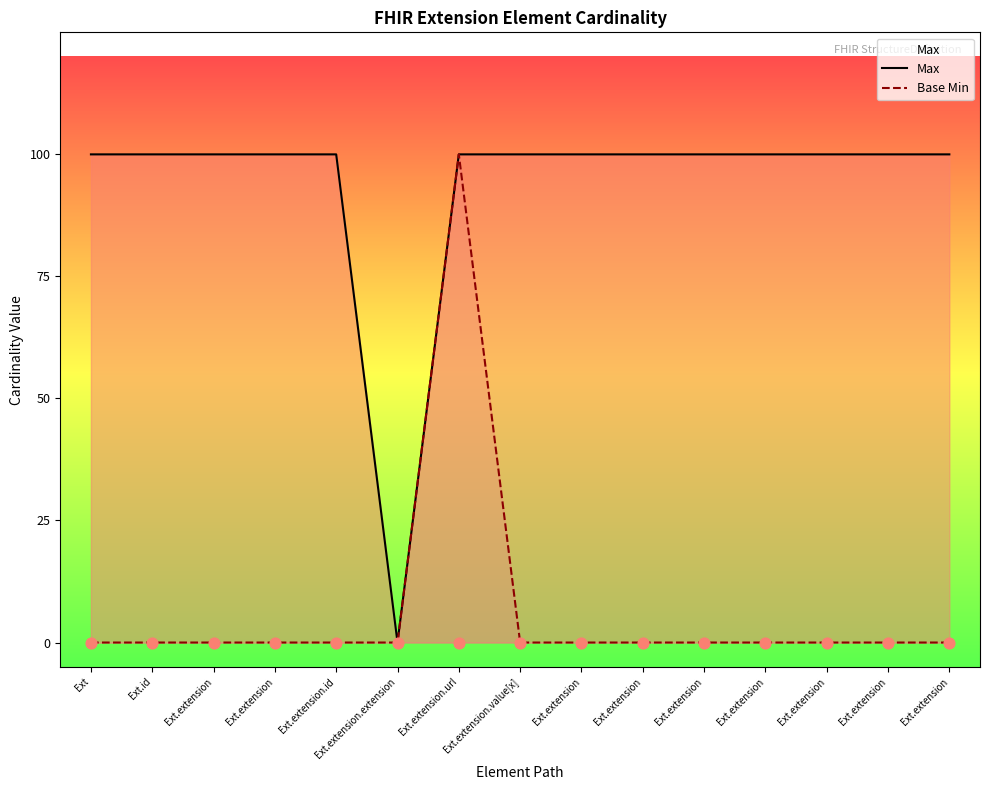

Which series has the widest spread of Y values?

Max